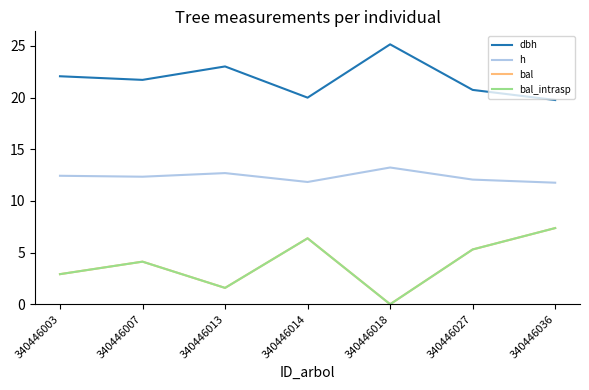

What is the difference between the maximum and minimum values in the h series?

1.5